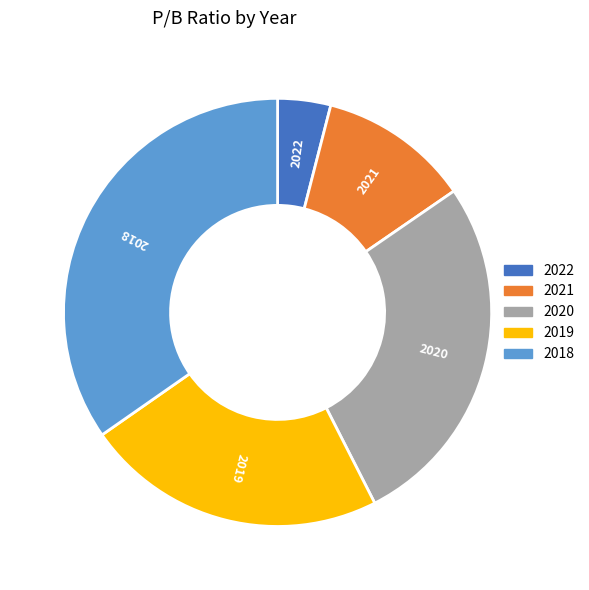

How many segments does this pie chart have?

5